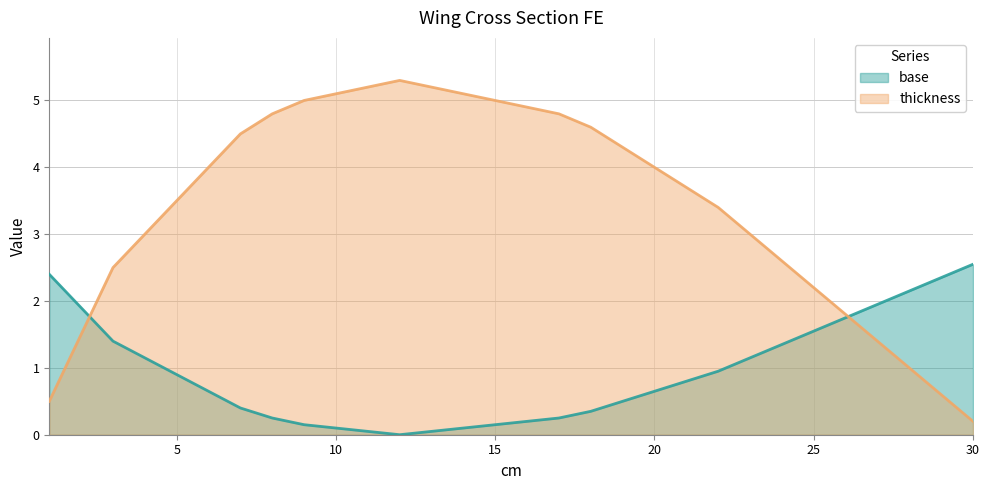

At how many categories does at least one series exceed 3?

18